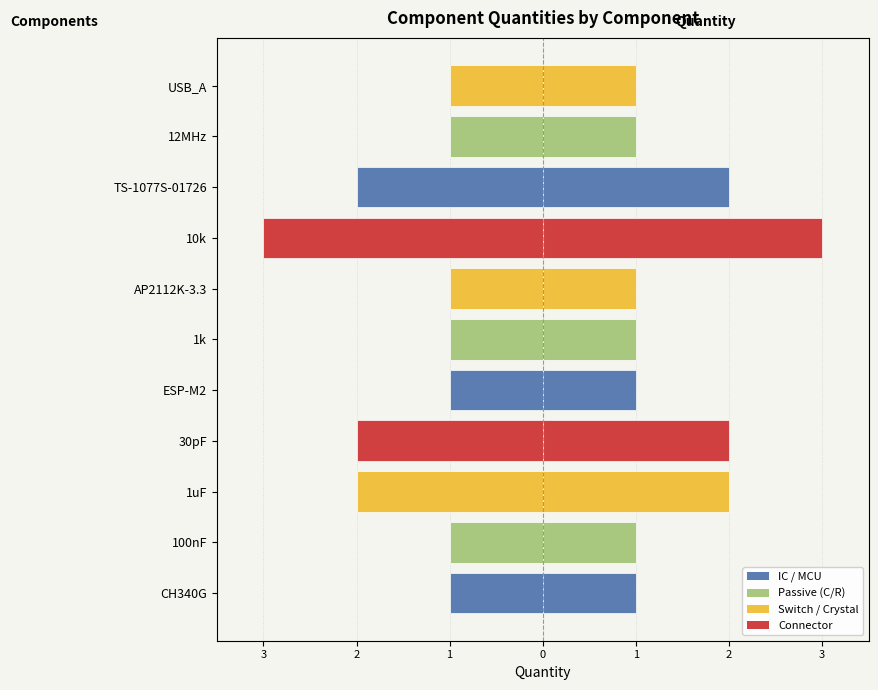

Reading right to left, what are all the values shown in this chart?

Quantity (left): -1	-1	-2	-3	-1	-1	-1	-2	-2	-1	-1
Quantity (right): 1	1	2	3	1	1	1	2	2	1	1